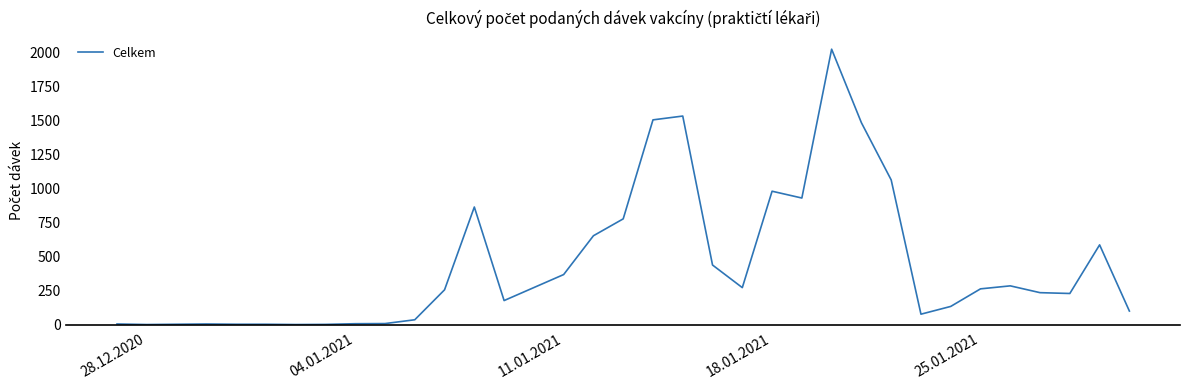

What is the difference between the maximum and minimum values?

2022